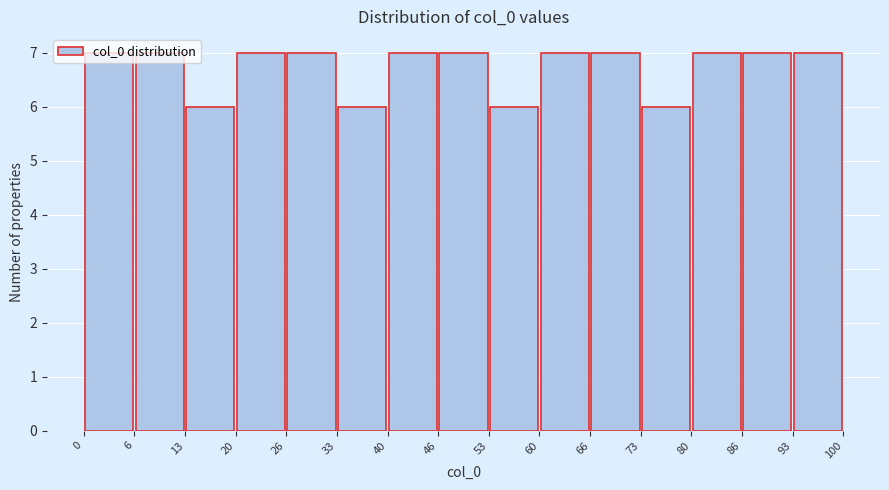

What is the height of the bar covering 6 to 13 on the x-axis? The values are not printed on the chart, so give them approximately, as read against the axis.

7